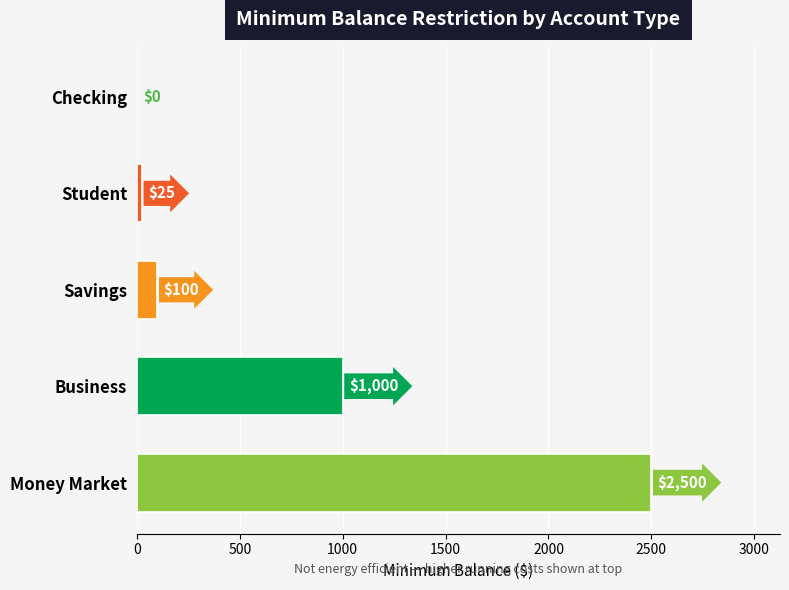

True or false: the data shows 1704 at Business.

False